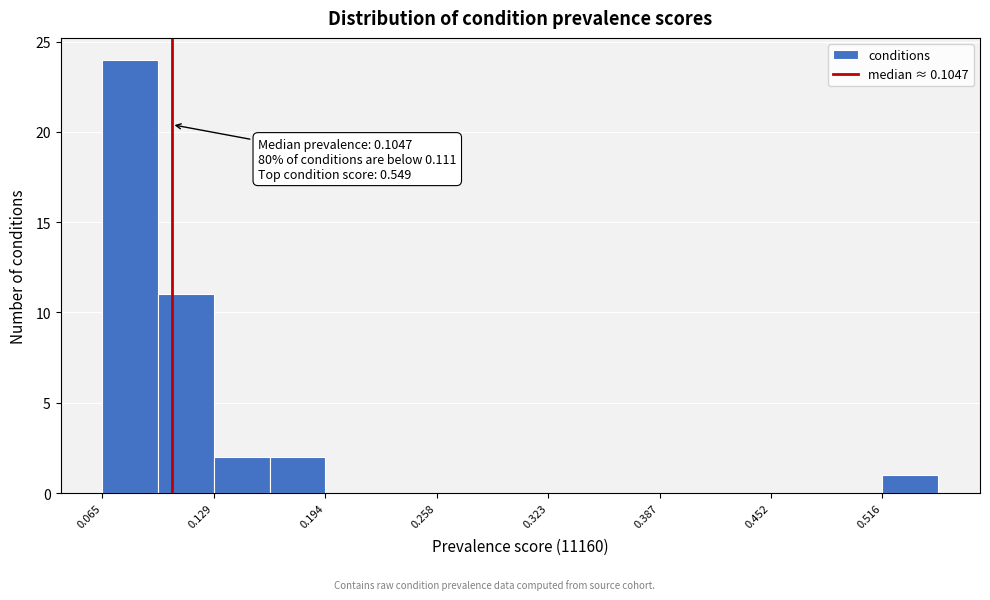

Around what value on the x-axis is the tallest bar? Give the approximate position of its centre, as read against the axis.

0.08